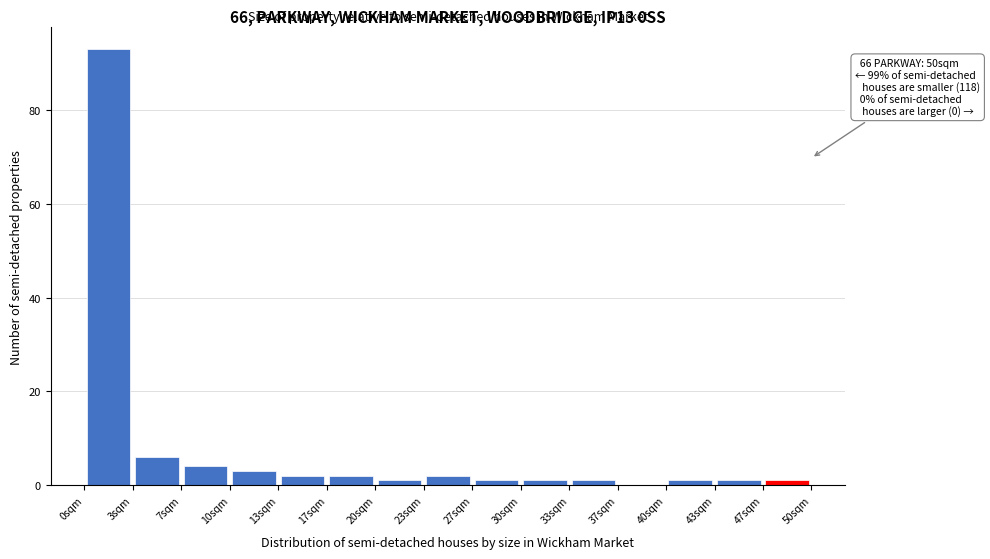

Over which range of the x-axis is the bar tallest?

0.0 to 3.5